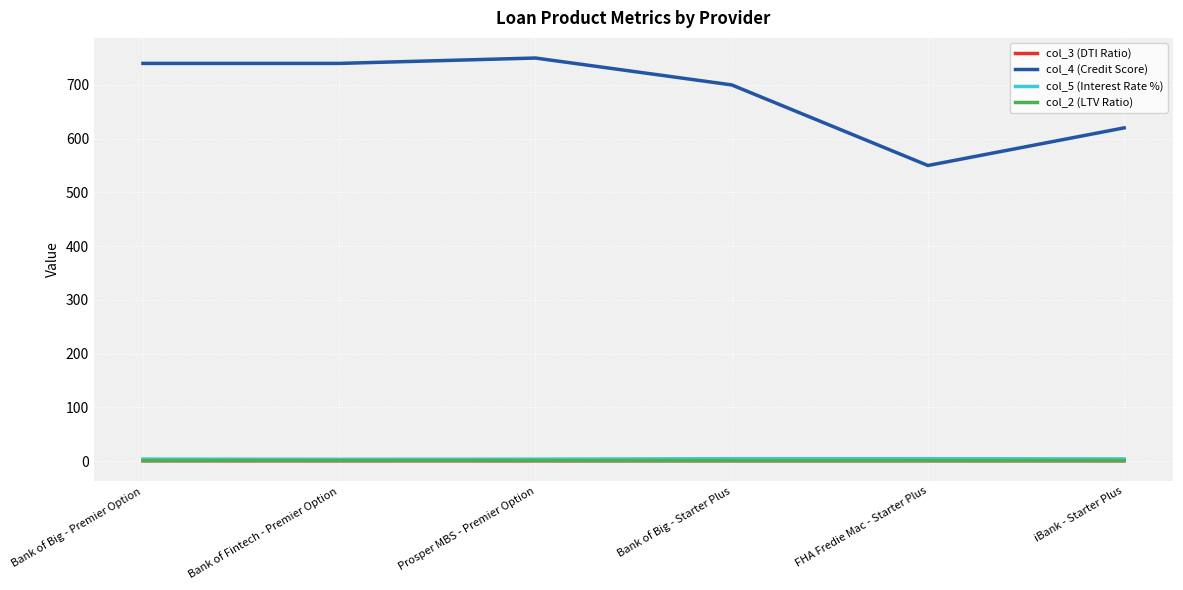

The value of col_3 (DTI Ratio) at Prosper MBS - Premier Option is 0.4. True or false?

True